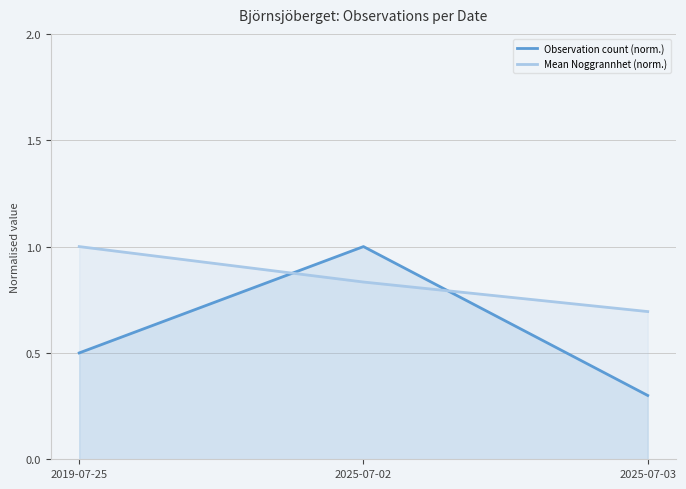

What is the sum of the Mean Noggrannhet (norm.) values at 2019-07-25 and 2025-07-02?

1.8